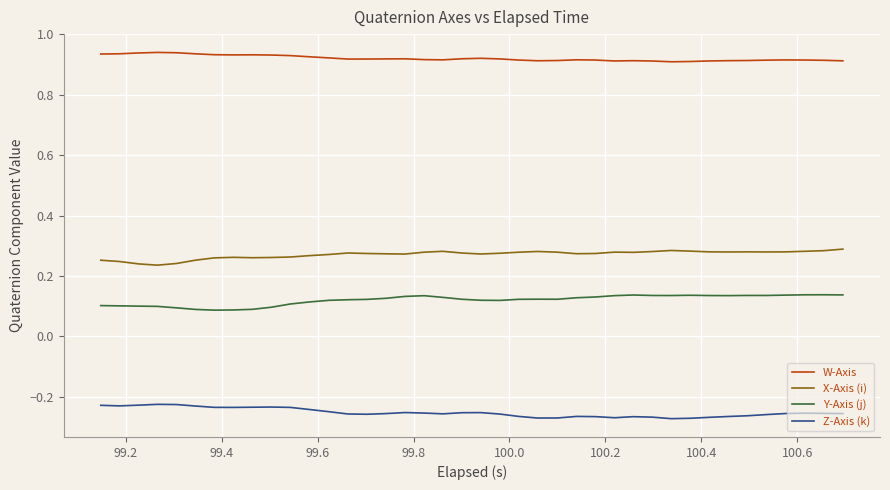

Which series has the largest total across all categories?

W-Axis